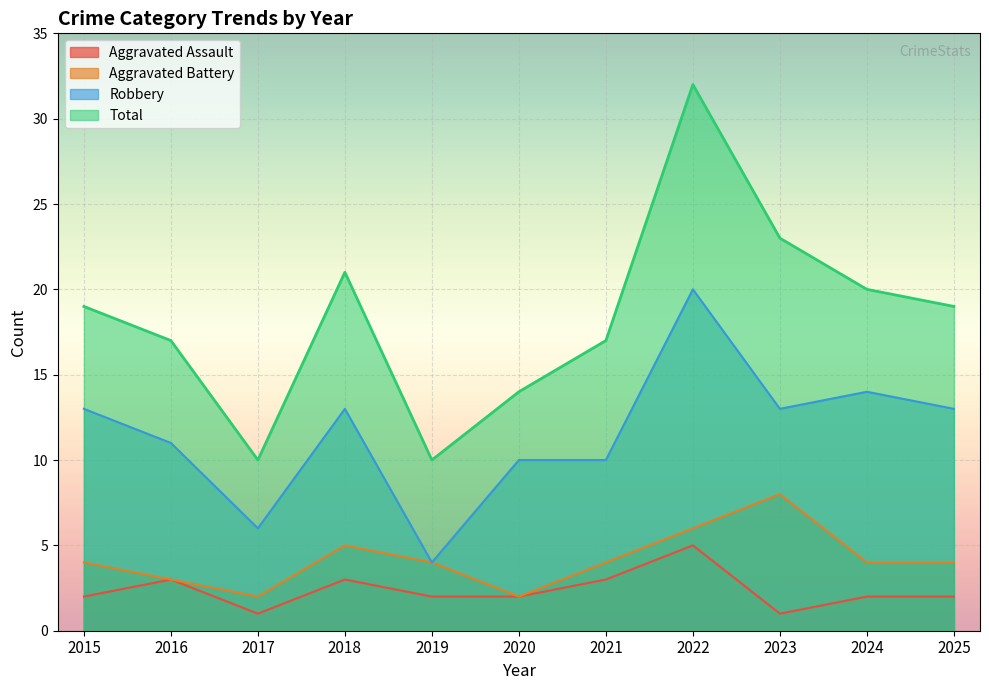

Rank the series by their maximum value, from lowest to highest.

Aggravated Assault, Aggravated Battery, Robbery, Total